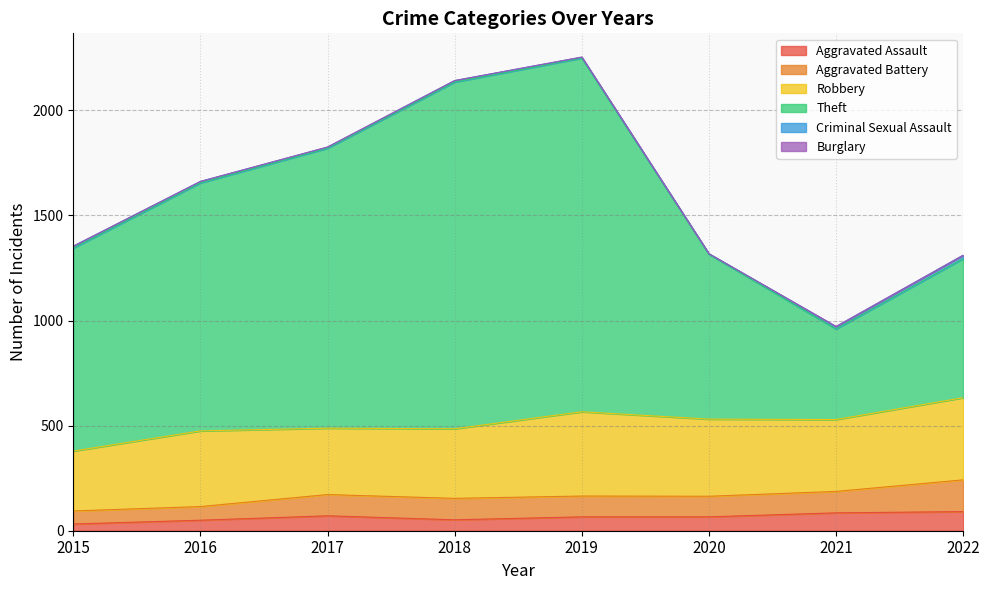

Read the Burglary value at 2019.

1